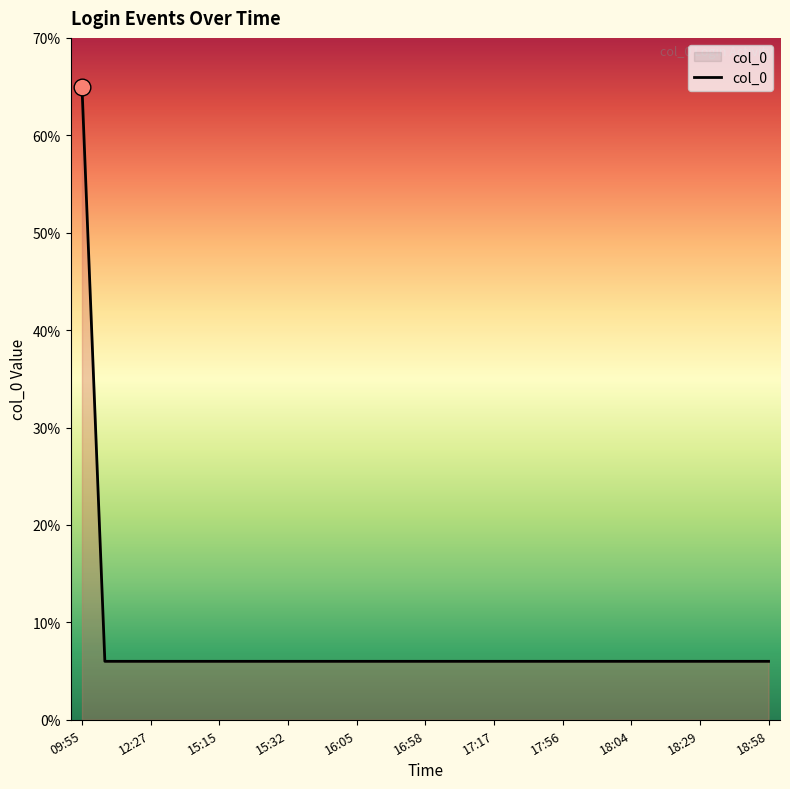

Count the number of categories in the chart.

31